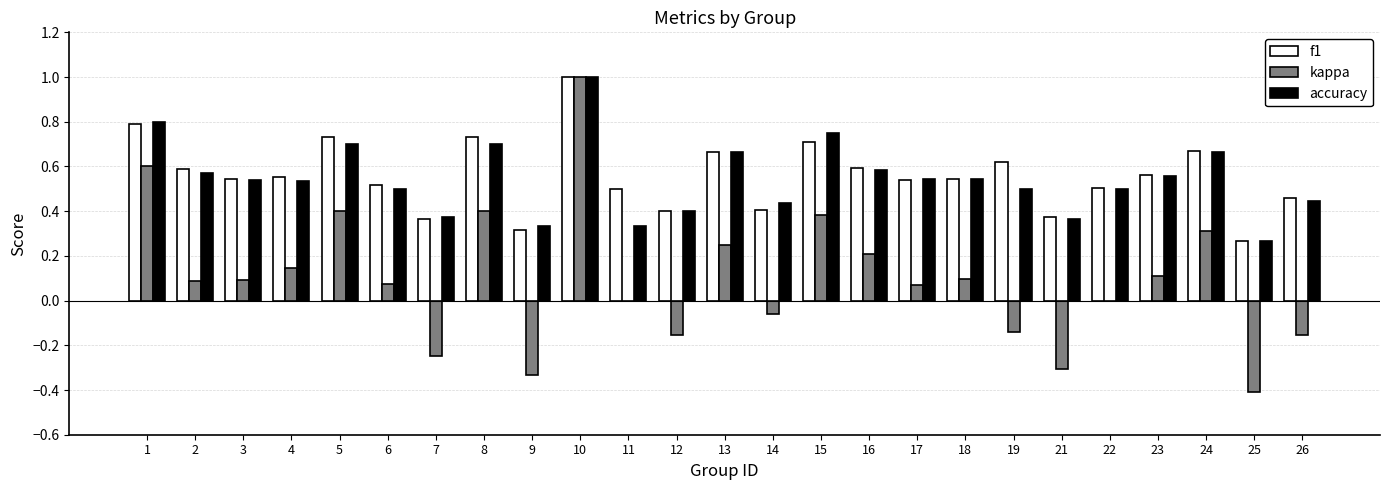

What is the total value across all series at 5?

1.8